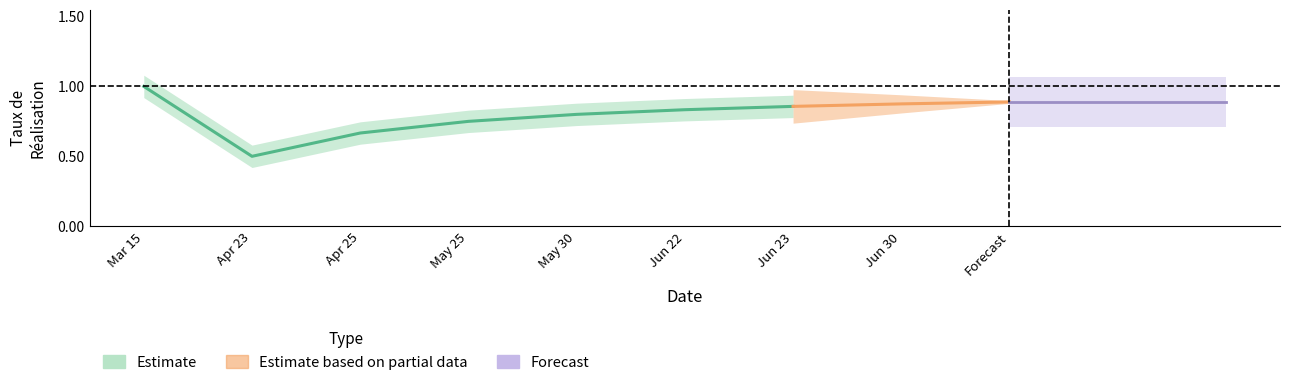

True or false: Prevision T2 has more than 1 interior local peaks.

False